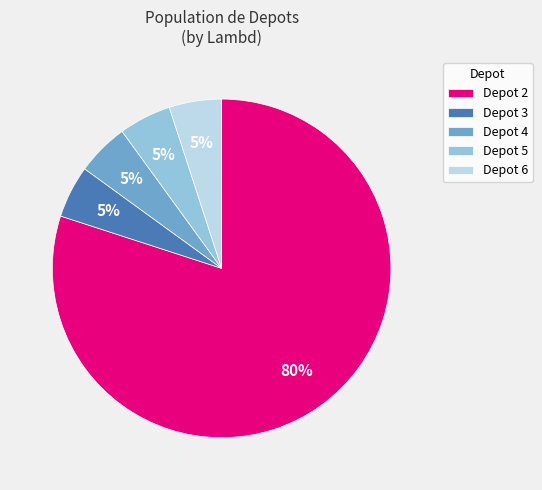

To the nearest percent, what is the average slice percentage?

20%